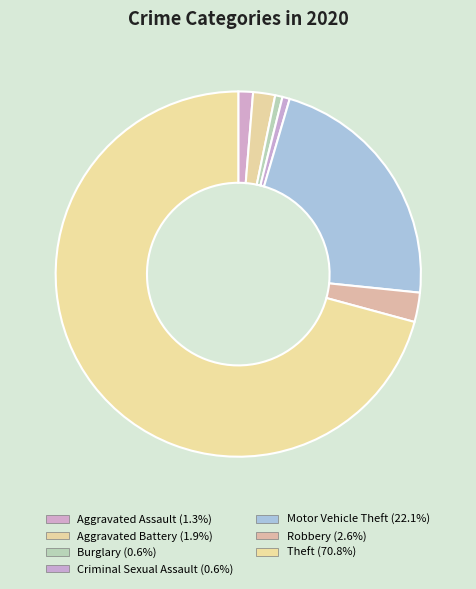

What is the total percentage of Aggravated Assault and Burglary?

1.9%